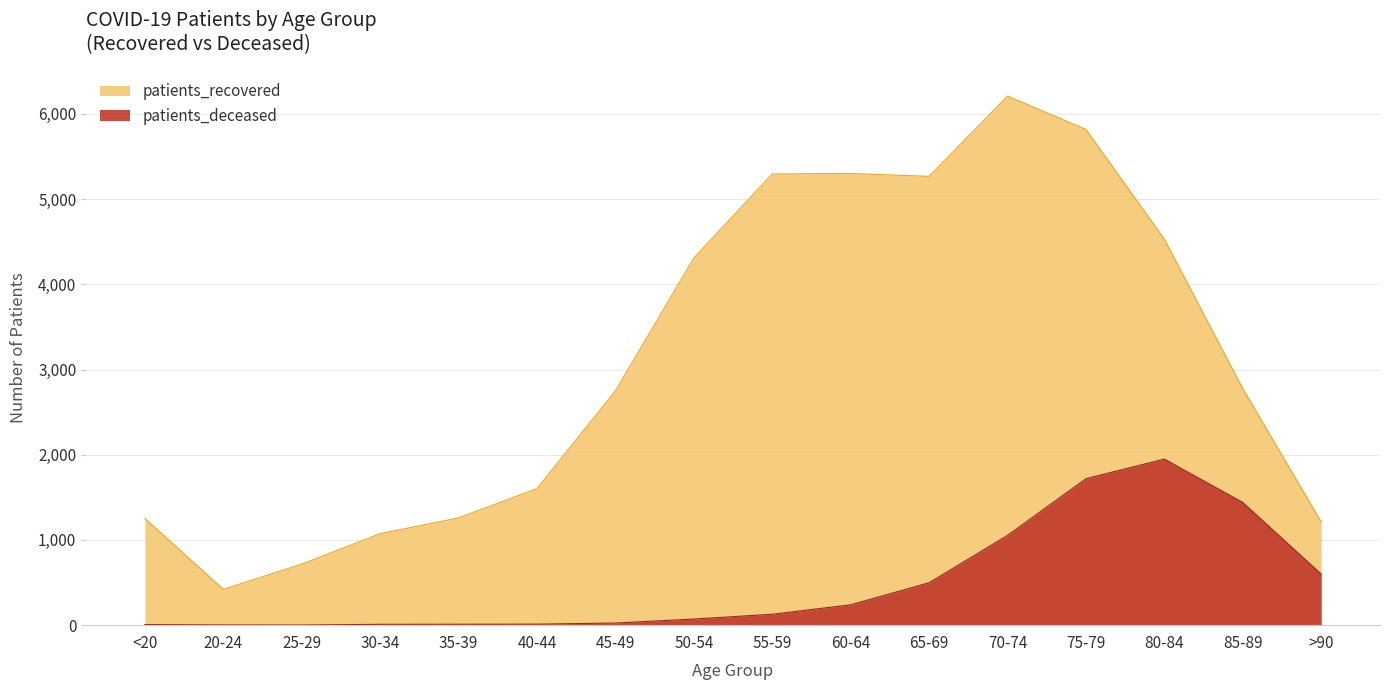

How many data points in patients_recovered are less than 2776?

8